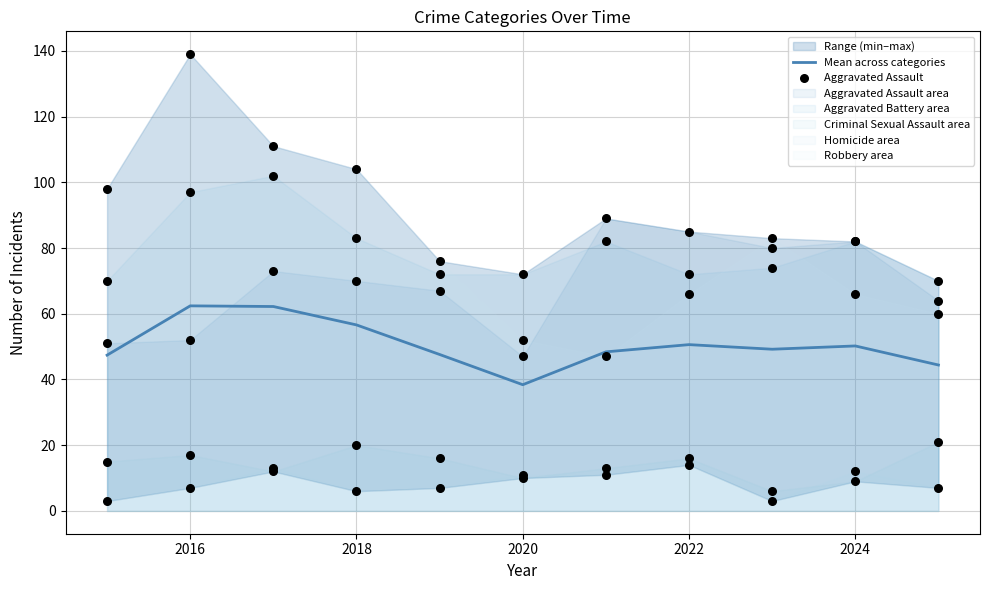

What is the highest value of the Mean across categories series?

62.4